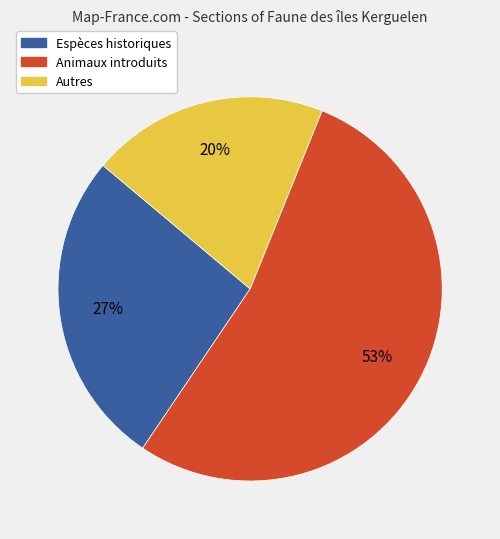

Is there any slice that represents more than half of the pie?

Yes